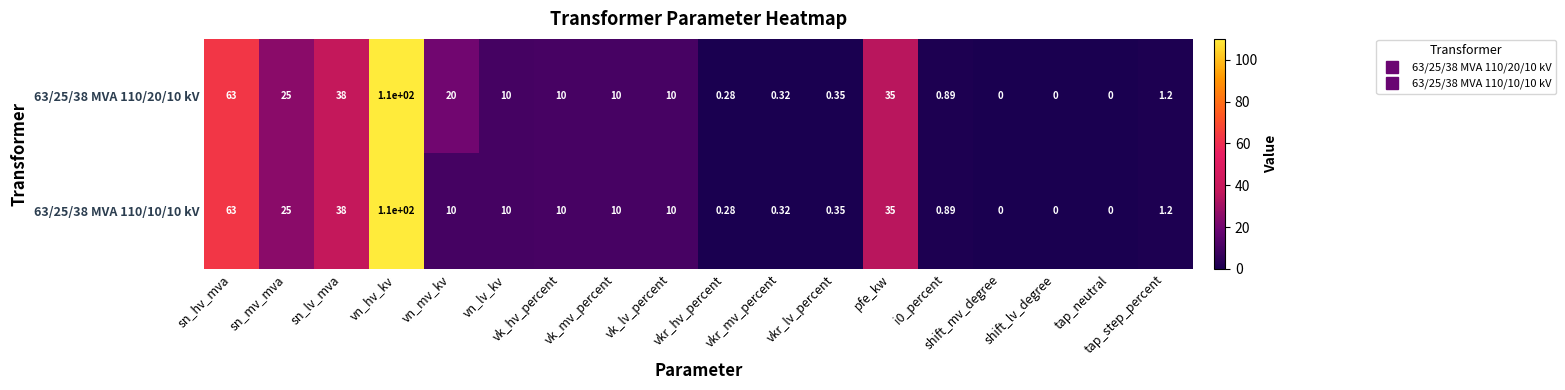

At how many categories does at least one series exceed 106?

1